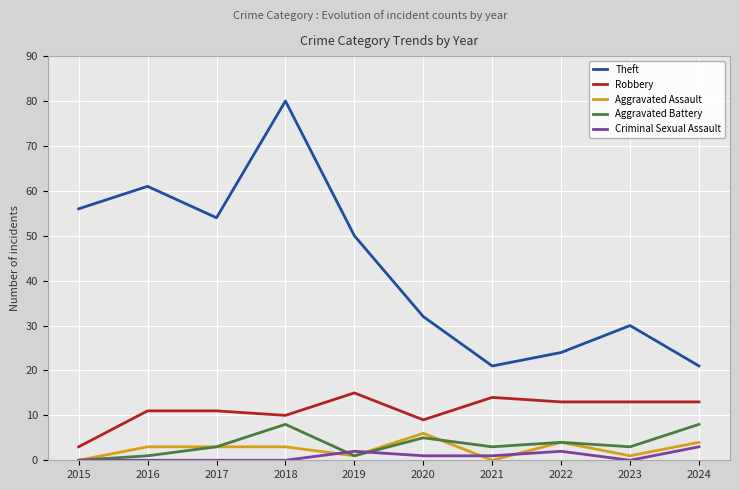

Reading right to left, extract all data points from this chart.

Theft: 21	30	24	21	32	50	80	54	61	56
Robbery: 13	13	13	14	9	15	10	11	11	3
Aggravated Assault: 4	1	4	0	6	1	3	3	3	0
Aggravated Battery: 8	3	4	3	5	1	8	3	1	0
Criminal Sexual Assault: 3	0	2	1	1	2	0	0	0	0